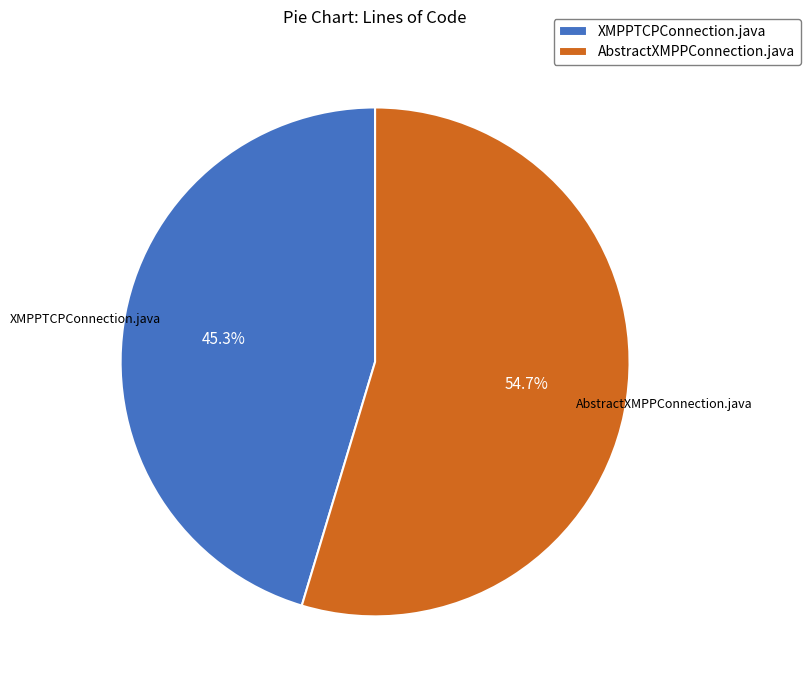

How many segments does this pie chart have?

2